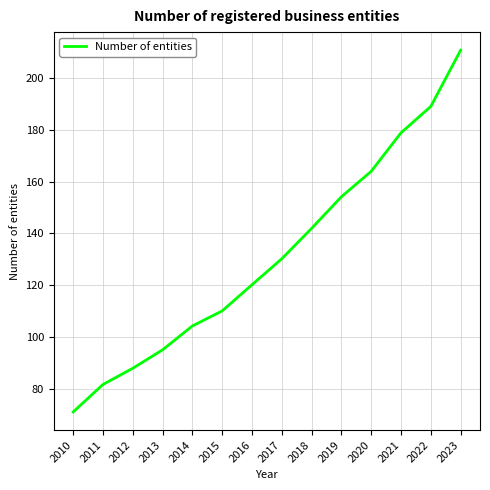

True or false: the data shows 233.4 at 2017.

False